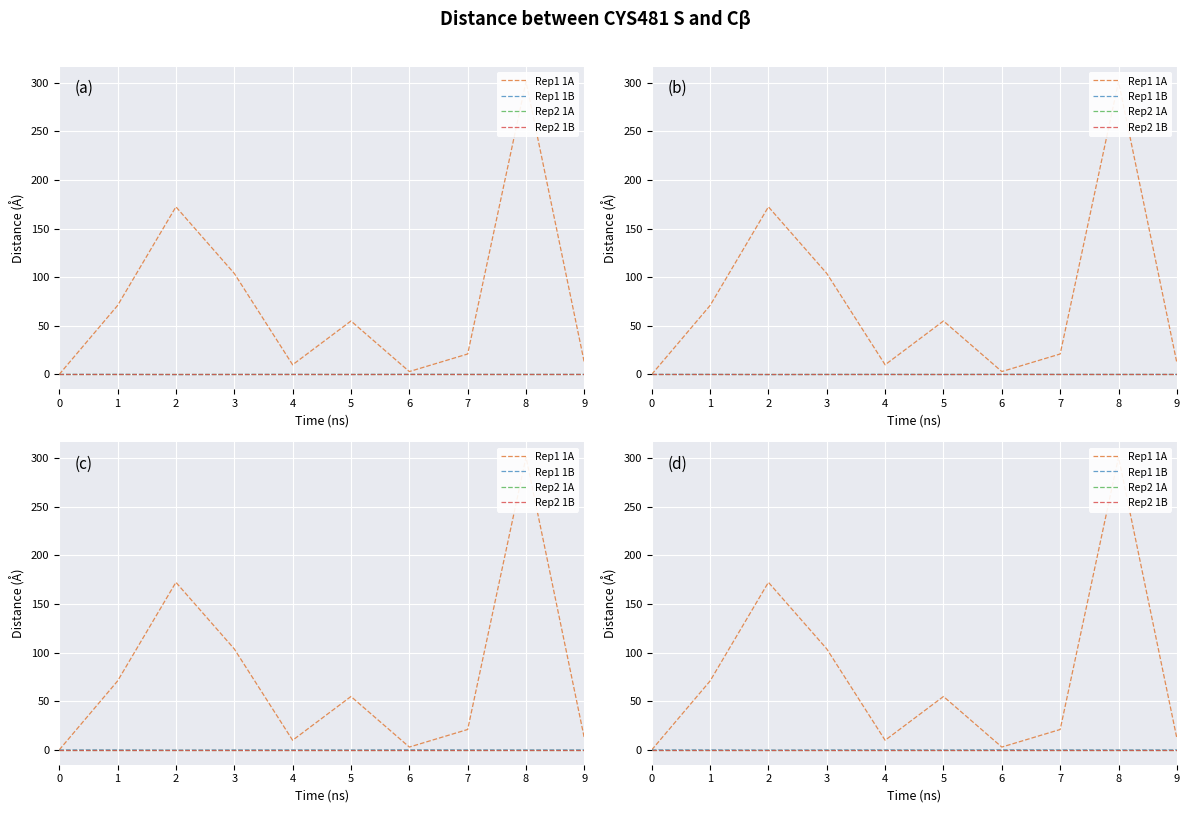

Is this an area chart (filled region under the line)?

No